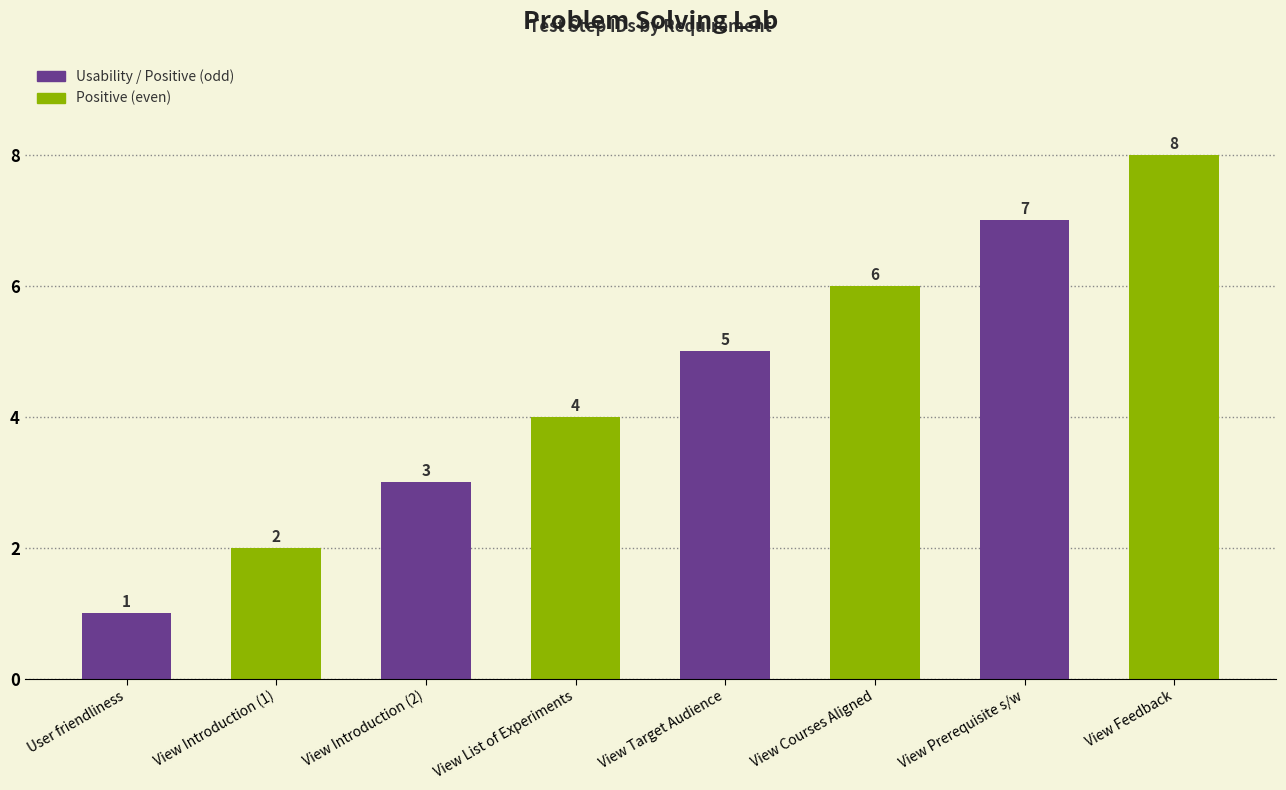

Count the number of data series in this chart.

1